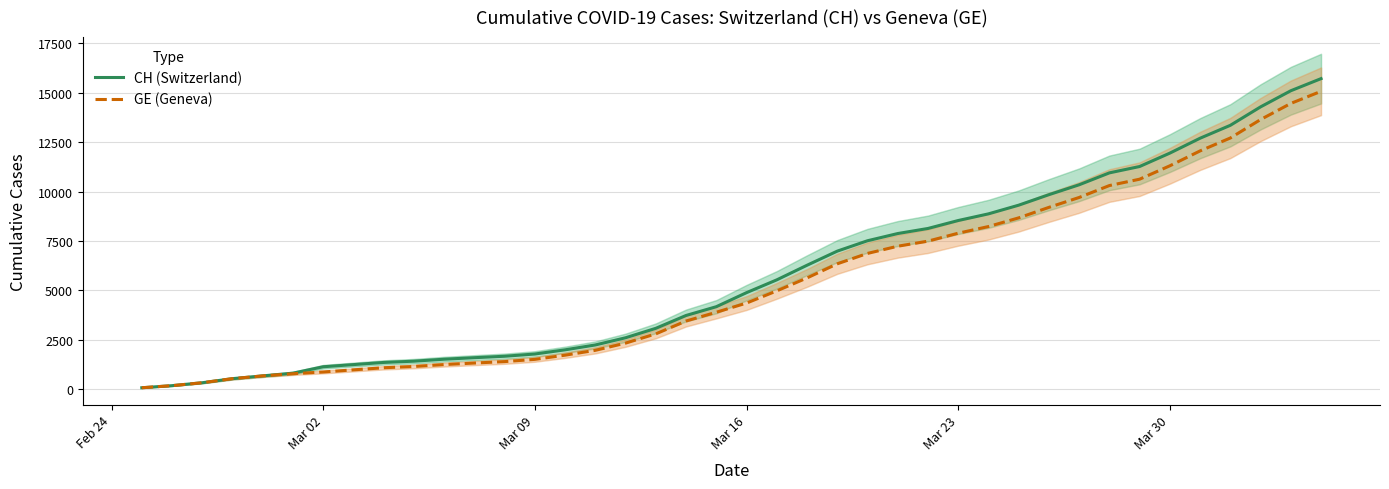

What is the maximum value for CH (Switzerland)?

15719